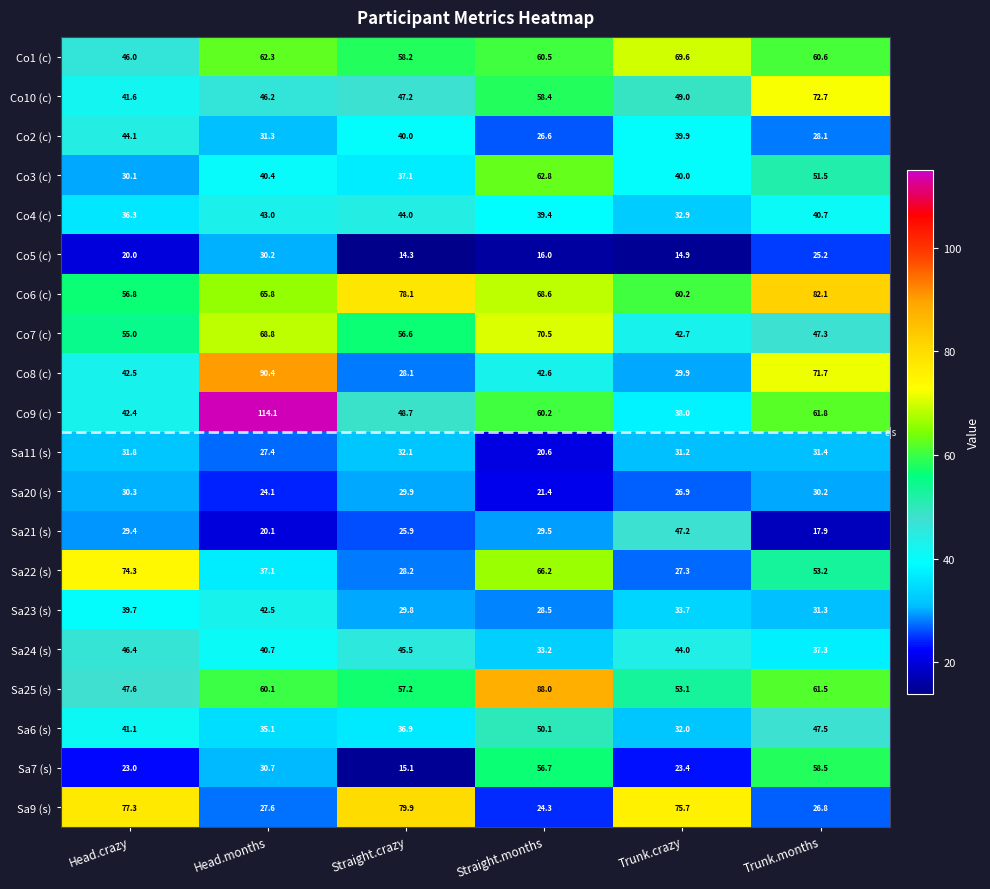

The Sa22 (s) series shows 27.3 at Trunk.crazy. True or false?

True